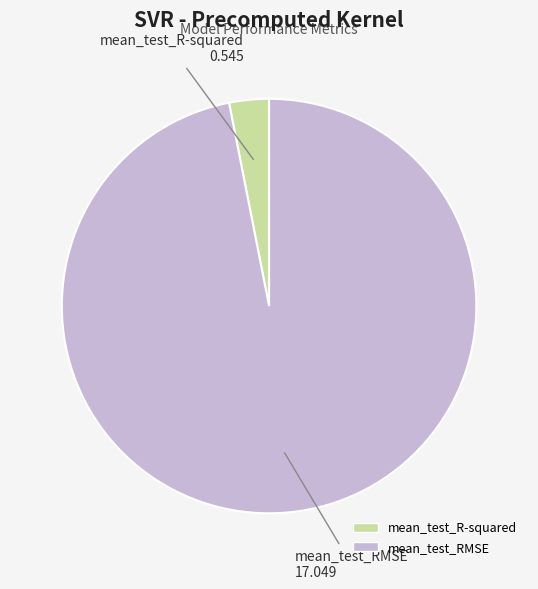

Does mean_test_R-squared represent more than half of the total?

No